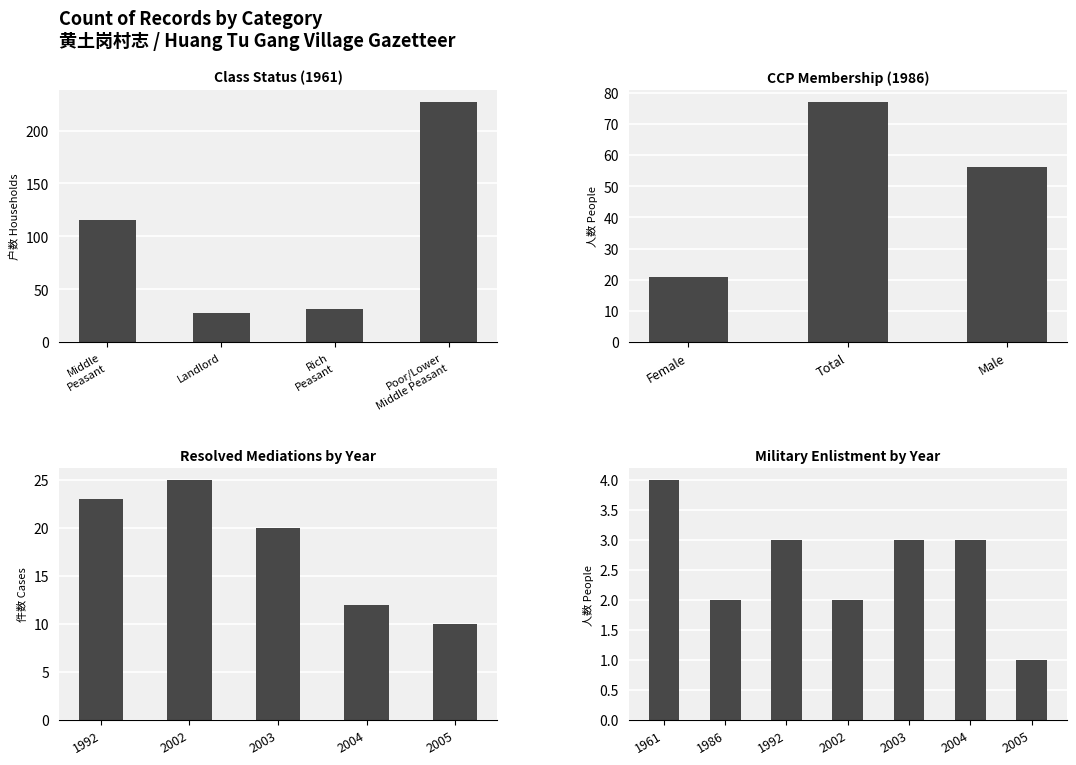

What is the sum of all values?

90